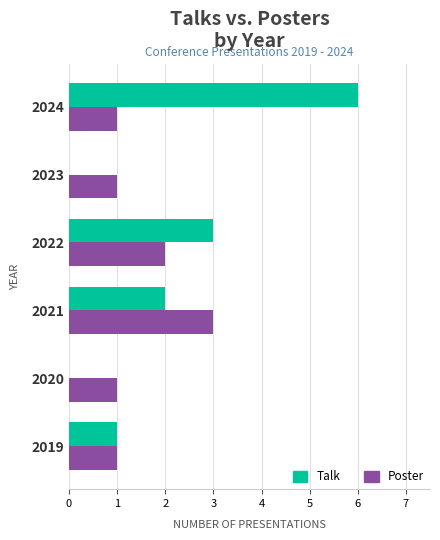

Count the Talk values in the range 0 to 3.

5